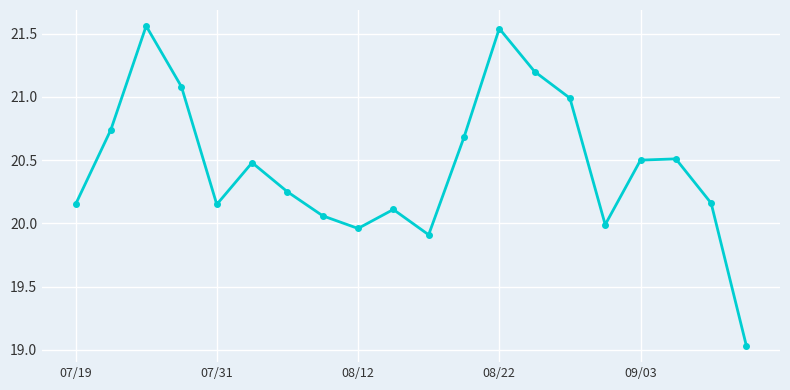

How many lines are shown in the chart?

1